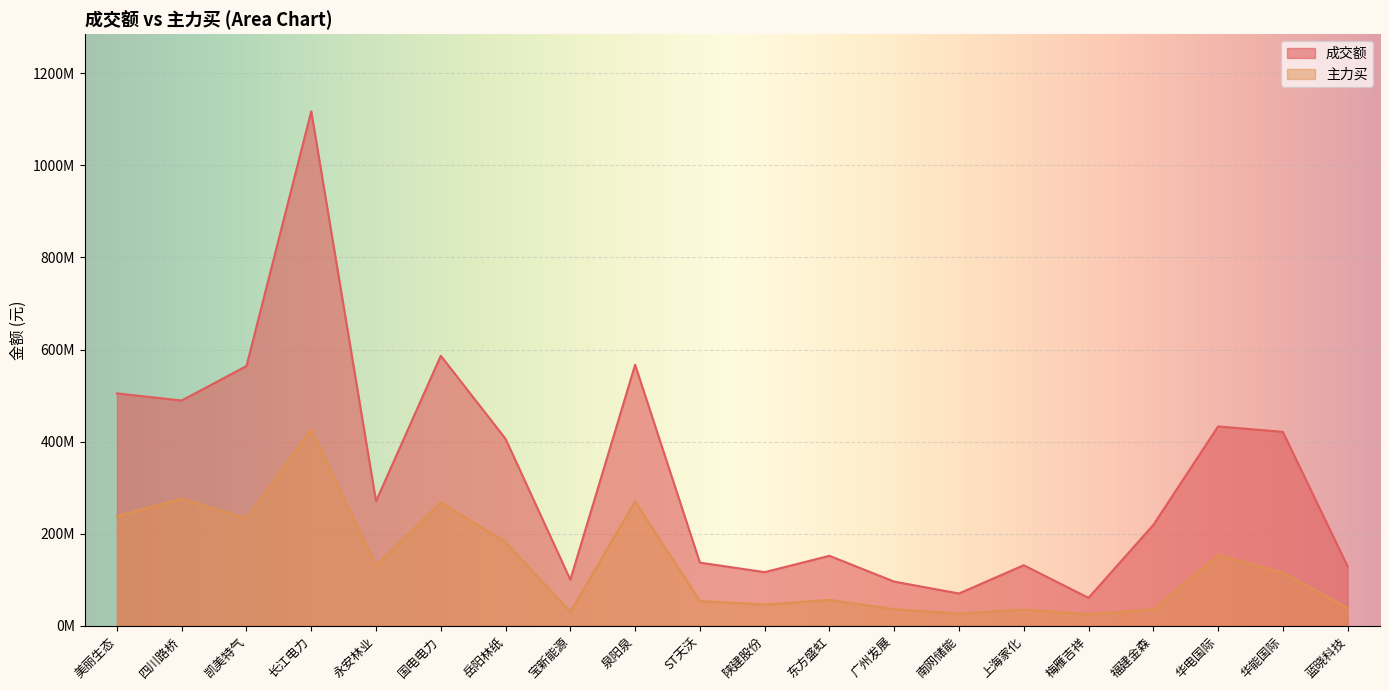

True or false: 主力买 and 成交额 intersect in this chart.

False